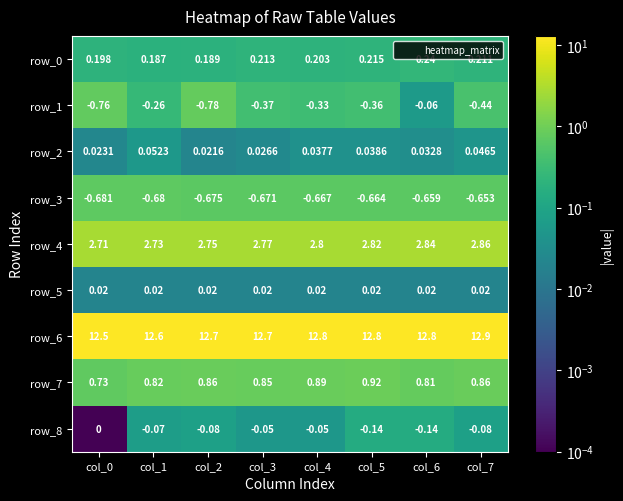

What is the difference between the highest and lowest values at col_5?

13.5